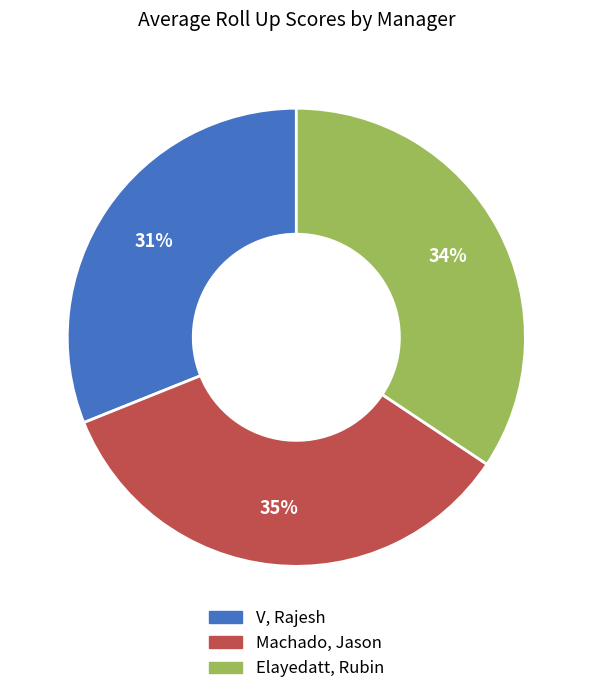

Do V, Rajesh and Elayedatt, Rubin together represent more than half of the pie?

Yes